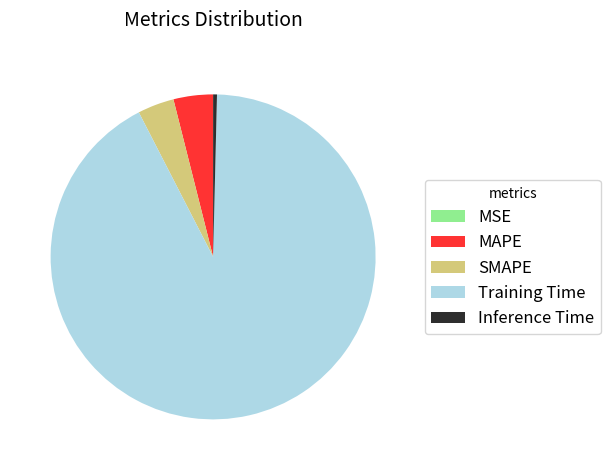

Do SMAPE and Training Time together represent more than half of the pie?

Yes